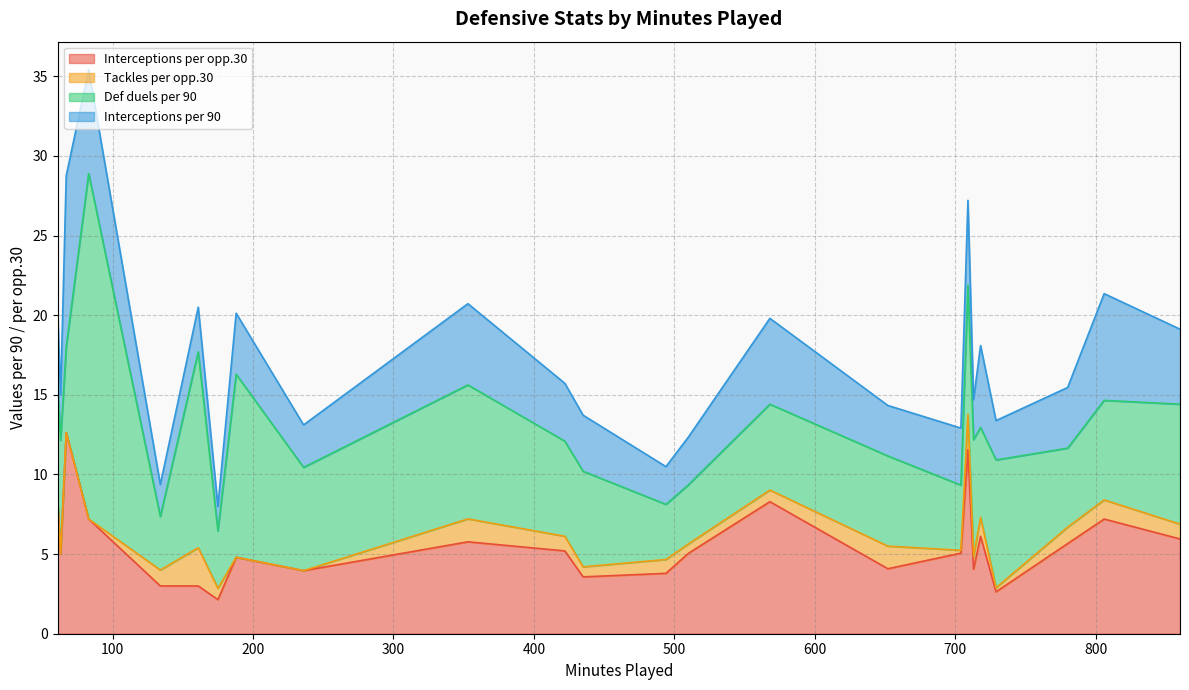

The Def duels per 90 series shows 7.1 at A. Mühling. True or false?

False